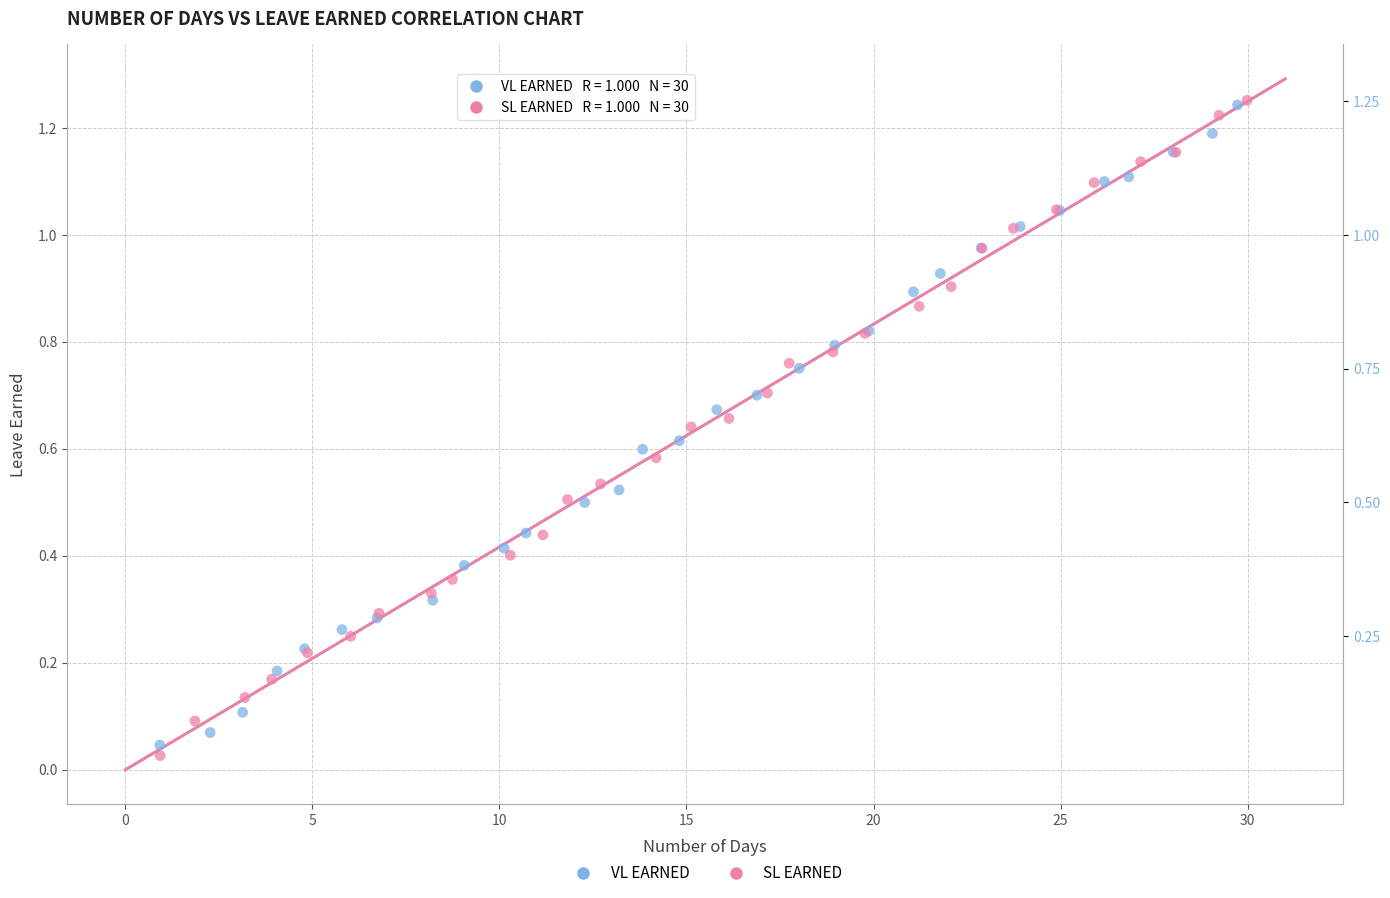

Which series has the largest Y range (max minus min)?

SL EARNED